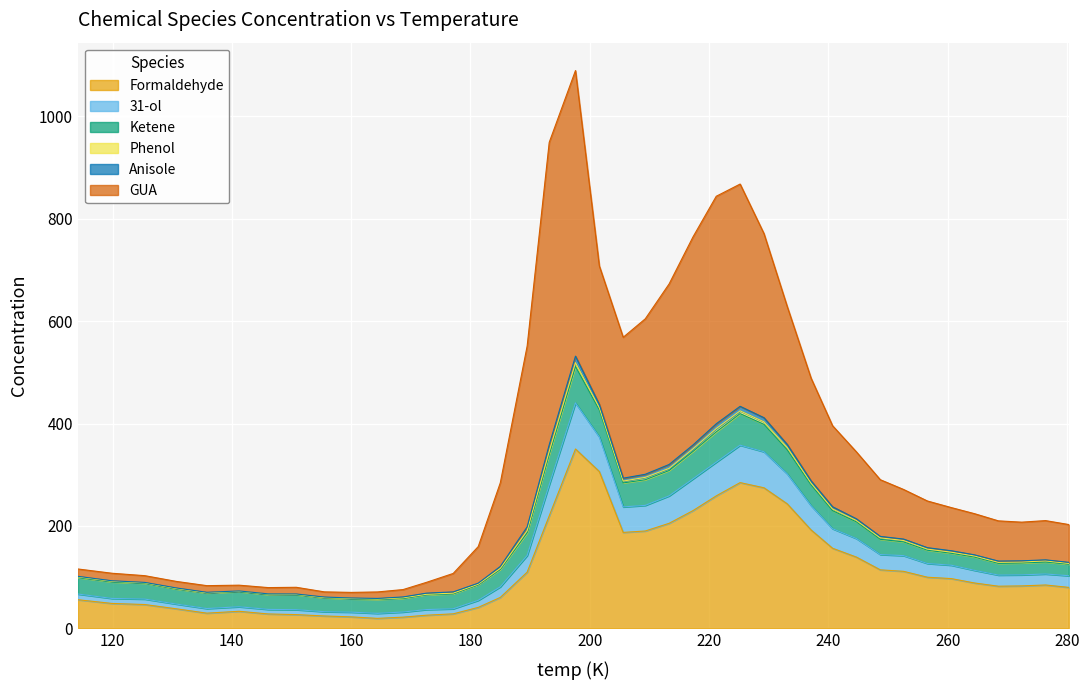

True or false: 31-ol and Phenol cross at least once.

False